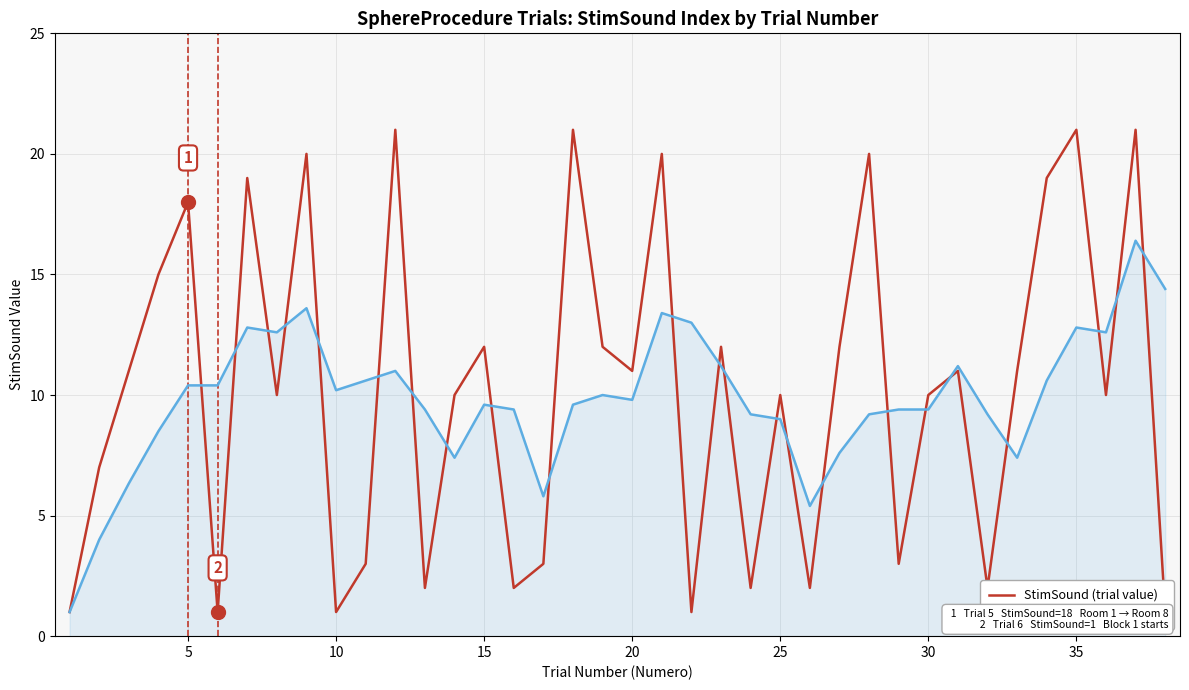

Reading left to right, what are all the values shown in this chart?

StimSound (trial value): 1.0	7.0	11.0	15.0	18.0	1.0	19.0	10.0	20.0	1.0	3.0	21.0	2.0	10.0	12.0	2.0	3.0	21.0	12.0	11.0	20.0	1.0	12.0	2.0	10.0	2.0	12.0	20.0	3.0	10.0	11.0	2.0	11.0	19.0	21.0	10.0	21.0	1.0
StimSound rolling mean: 1.0	4.0	6.3	8.5	10.4	10.4	12.8	12.6	13.6	10.2	10.6	11.0	9.4	7.4	9.6	9.4	5.8	9.6	10.0	9.8	13.4	13.0	11.2	9.2	9.0	5.4	7.6	9.2	9.4	9.4	11.2	9.2	7.4	10.6	12.8	12.6	16.4	14.4